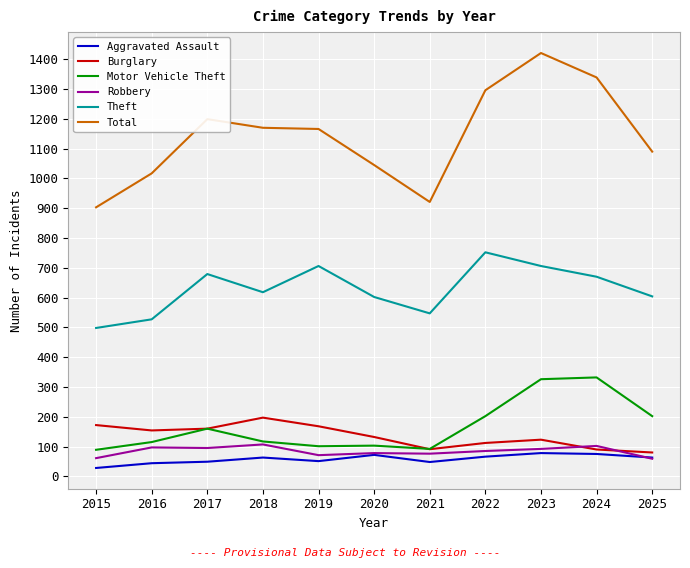

What is the difference between the maximum and minimum values in the Total series?

518